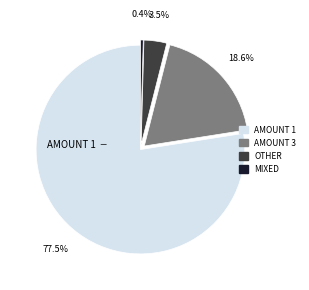

Is there a majority slice in this chart?

Yes